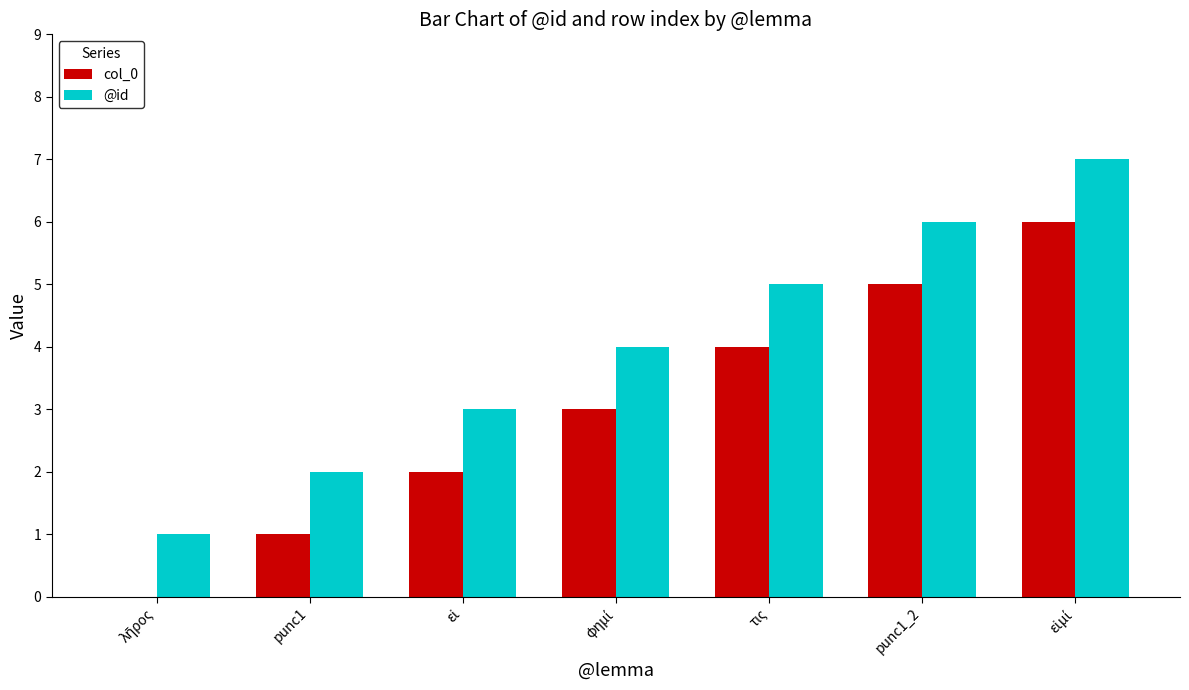

What is the maximum value for @id?

7